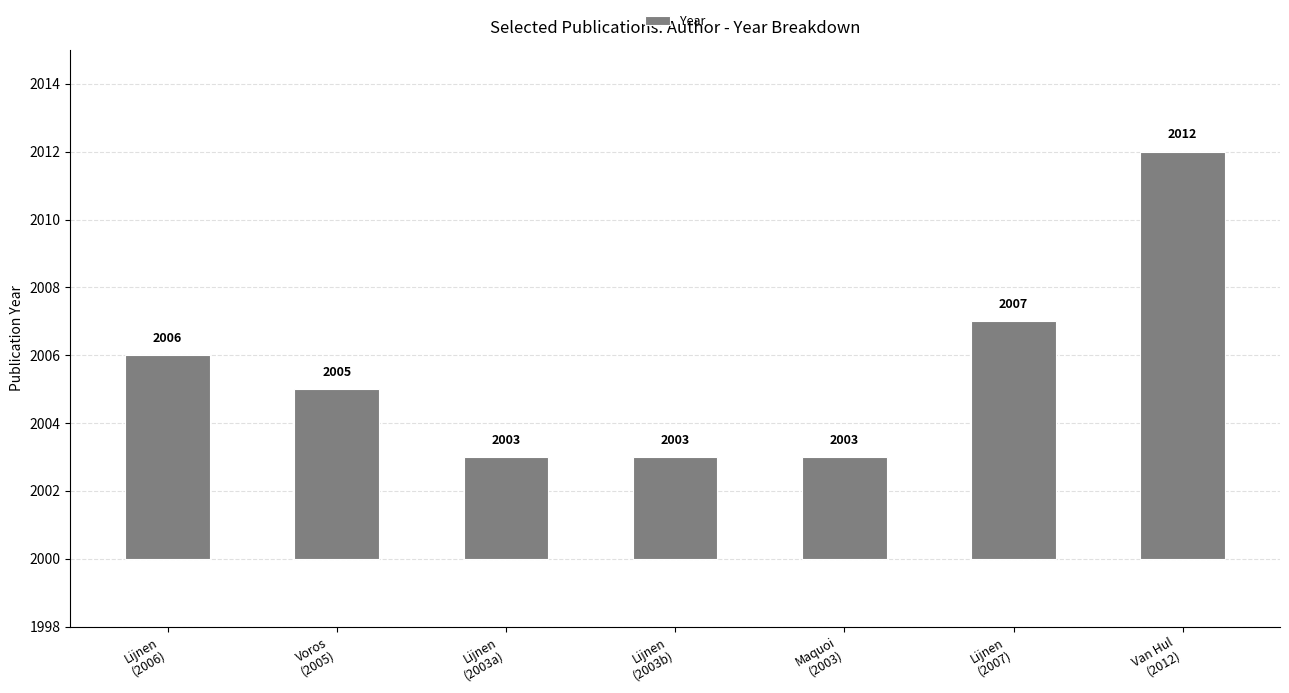

What is the change in value from Lijnen
(2006) to Lijnen
(2003a)?

-3